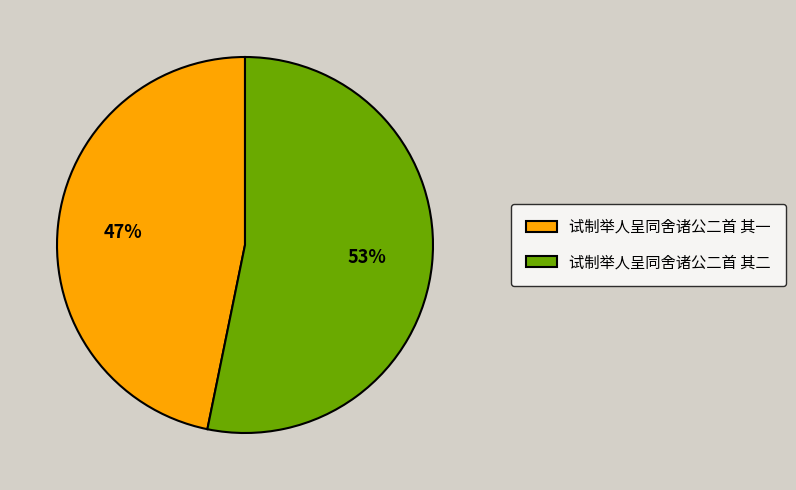

What percentage is the 试制举人呈同舍诸公二首 其一 slice, to the nearest percent?

47%